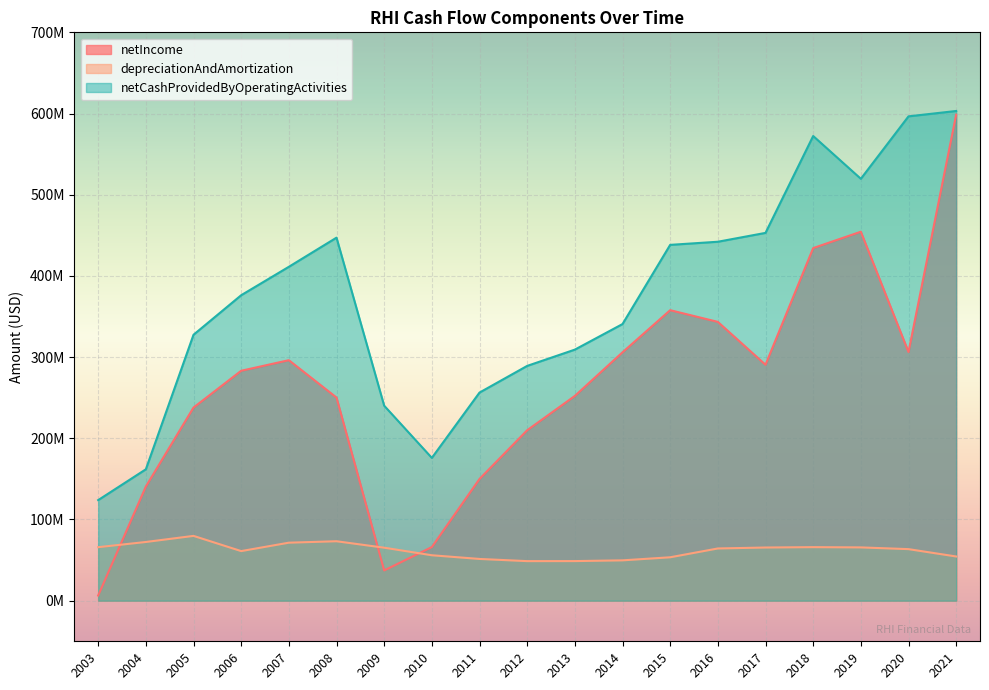

Reading right to left, list all the values displayed in this chart.

netIncome: 2021=598626000	2020=306276000	2019=454433000	2018=434288000	2017=290584000	2016=343389000	2015=357796000	2014=305928000	2013=252195000	2012=209942000	2011=149922000	2010=66069000	2009=37263000	2008=250181000	2007=296212000	2006=283178000	2005=237870000	2004=140604000	2003=6390000
depreciationAndAmortization: 2021=54451000	2020=63500000	2019=65625000	2018=65949000	2017=65493000	2016=64315000	2015=53465000	2014=49681000	2013=48772000	2012=48724000	2011=51415000	2010=55958000	2009=65266000	2008=73210000	2007=71441000	2006=61085000	2005=79814000	2004=72308000	2003=65904000
netCashProvidedByOperatingActivities: 2021=603136000	2020=596528000	2019=519629000	2018=572322000	2017=452991000	2016=442081000	2015=438236000	2014=340698000	2013=309217000	2012=289177000	2011=256316000	2010=175883000	2009=240153000	2008=447125000	2007=411224000	2006=376218000	2005=327528000	2004=161833000	2003=123879000